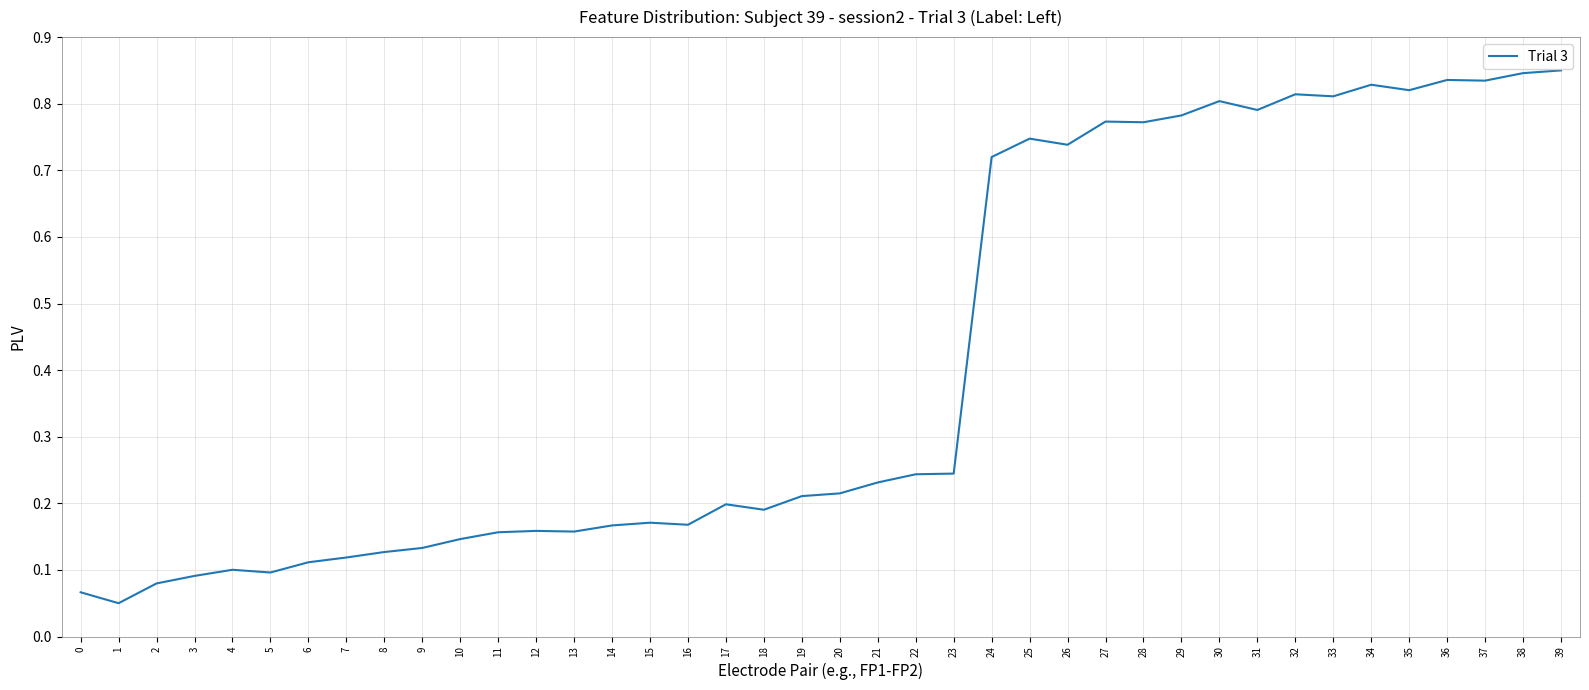

What is the change in value from 5 to 34?

+0.7